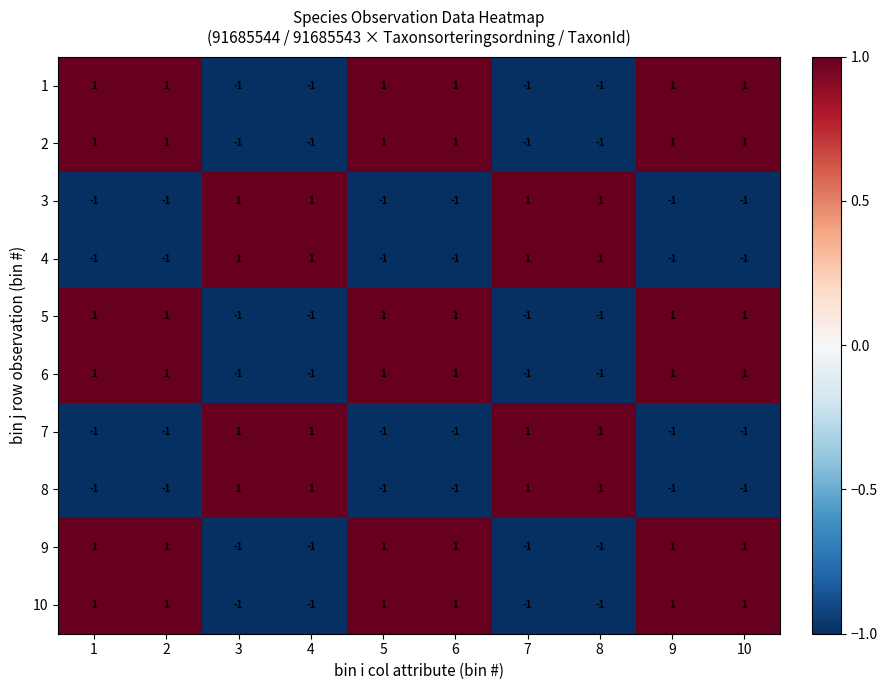

What is the total value across all series at 8?

-2